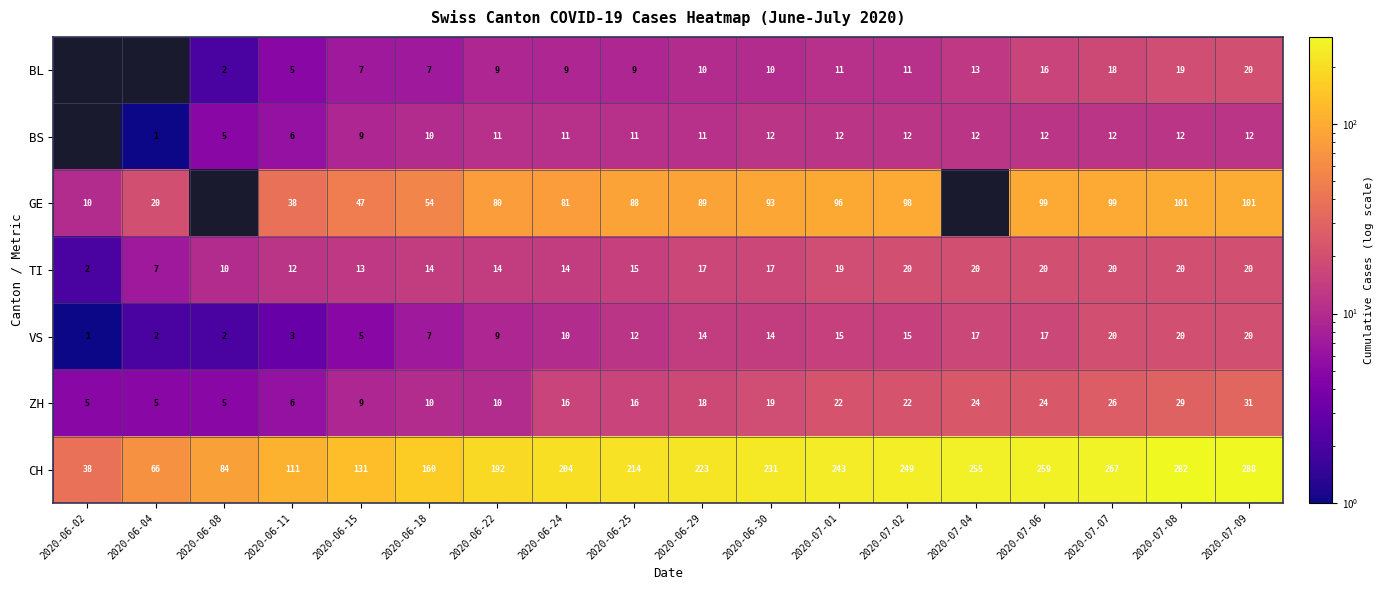

What is the difference between the highest and lowest values at 2020-07-01?

232